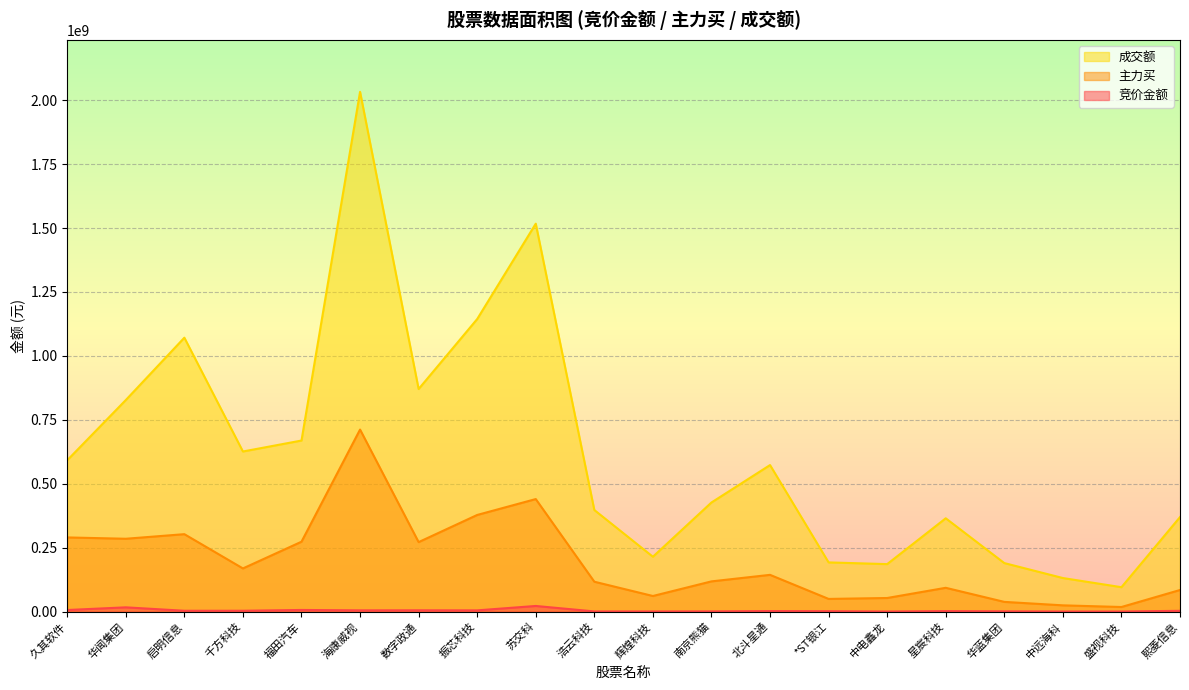

How many lines are shown in the chart?

3